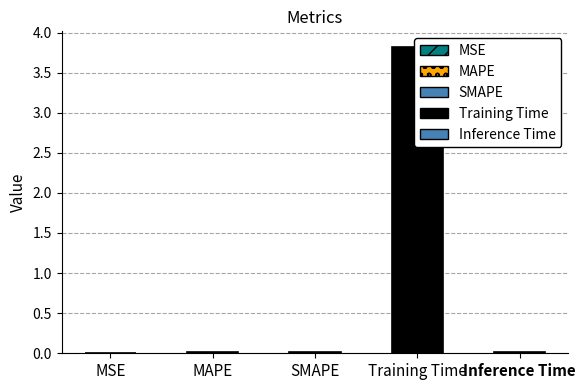

Does the chart contain stacked bars?

No